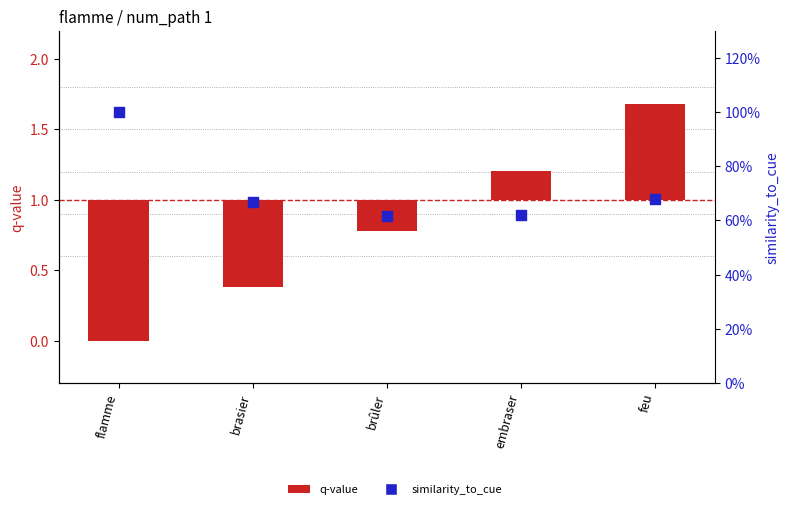

Is the value of q-value (shifted) at brûler greater than the value of similarity_to_cue at brûler?

No